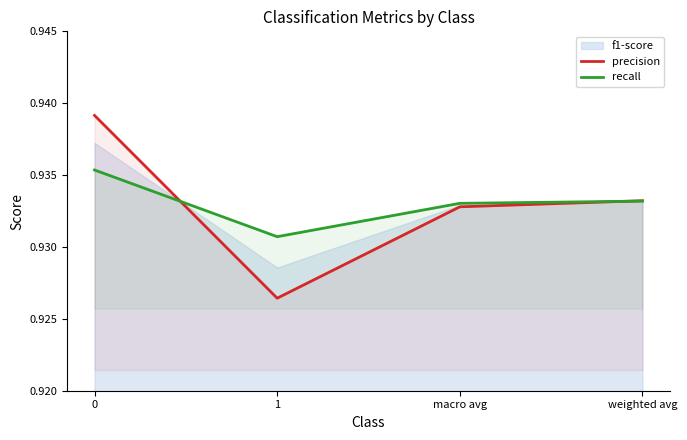

Which series ends up on top after the final intersection of recall and precision?

precision